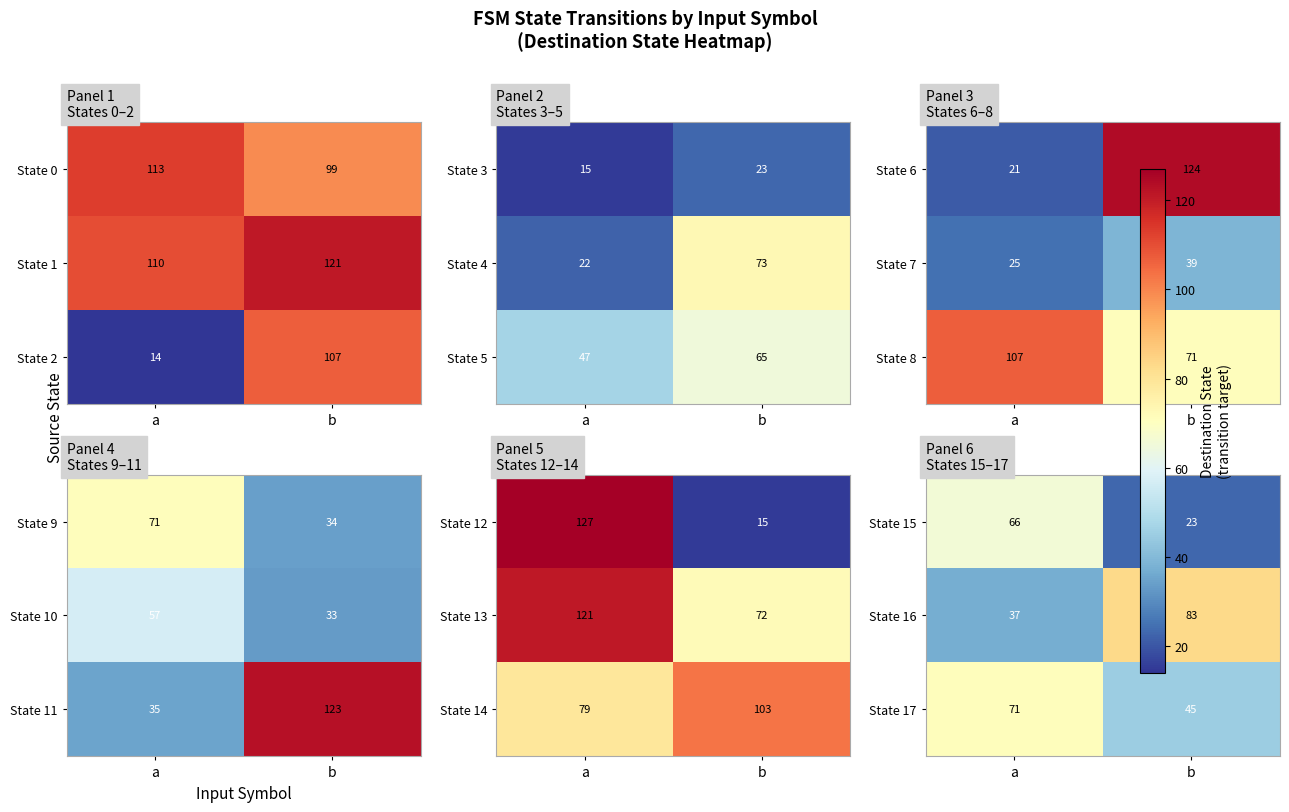

At how many categories does at least one series exceed 50?

2